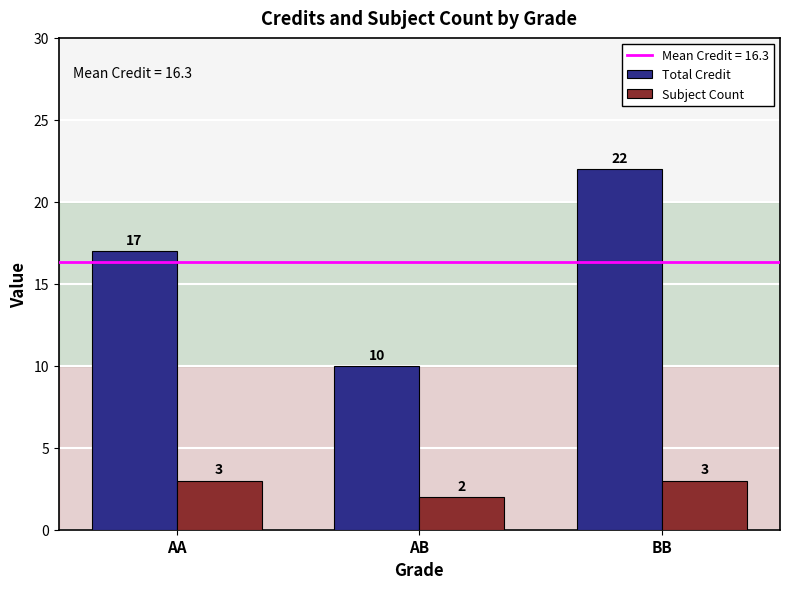

How many data points does each series have?

3